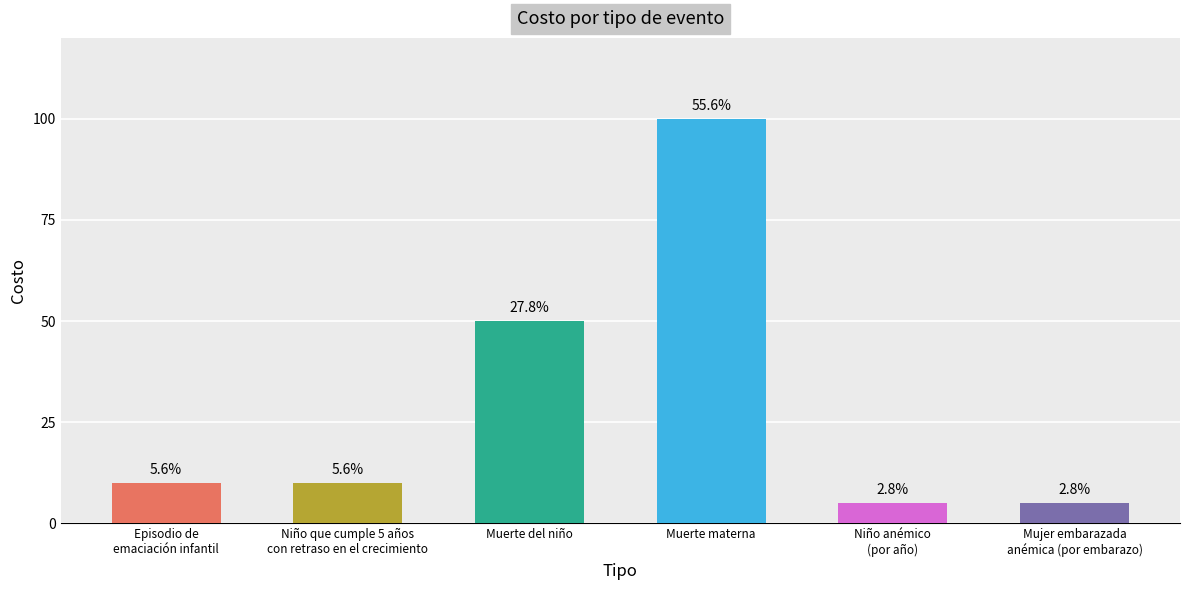

How many bars are there in total?

6